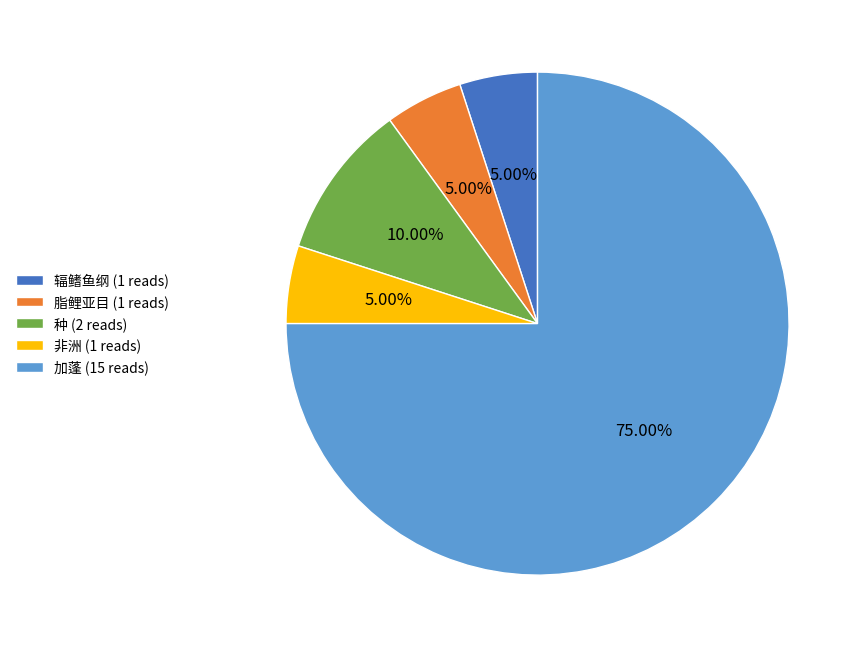

Between 脂鲤亚目 (1 reads) and 种 (2 reads), which is larger?

种 (2 reads)